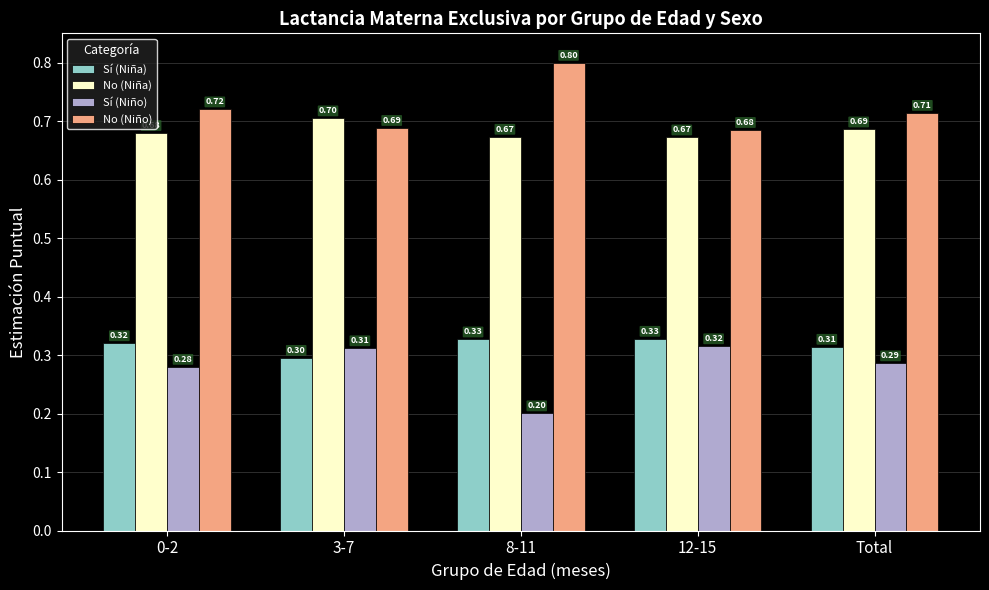

What is the value of the No (Niña) bar at the 4th from the left?

0.7